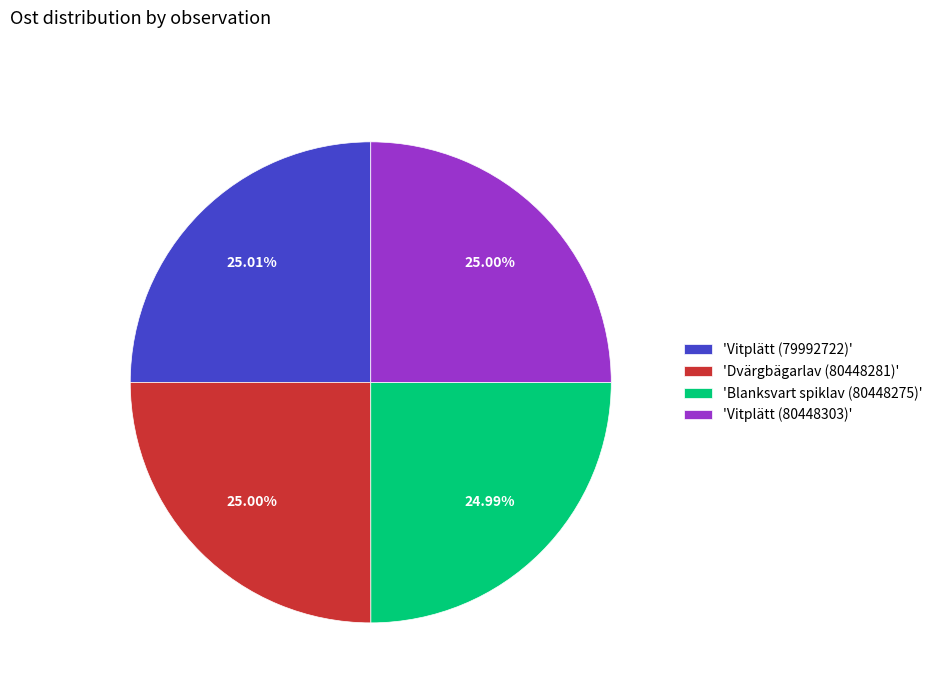

Is 'Blanksvart spiklav (80448275)' the majority of the pie?

No